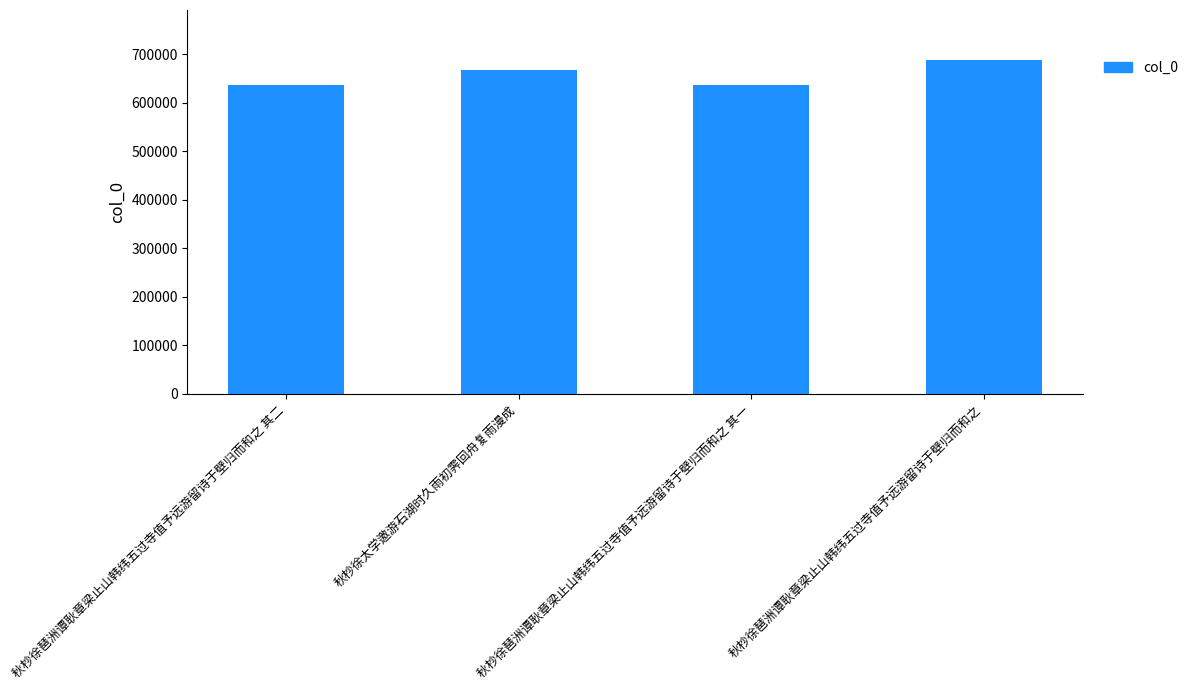

What is the greatest value displayed?

687923